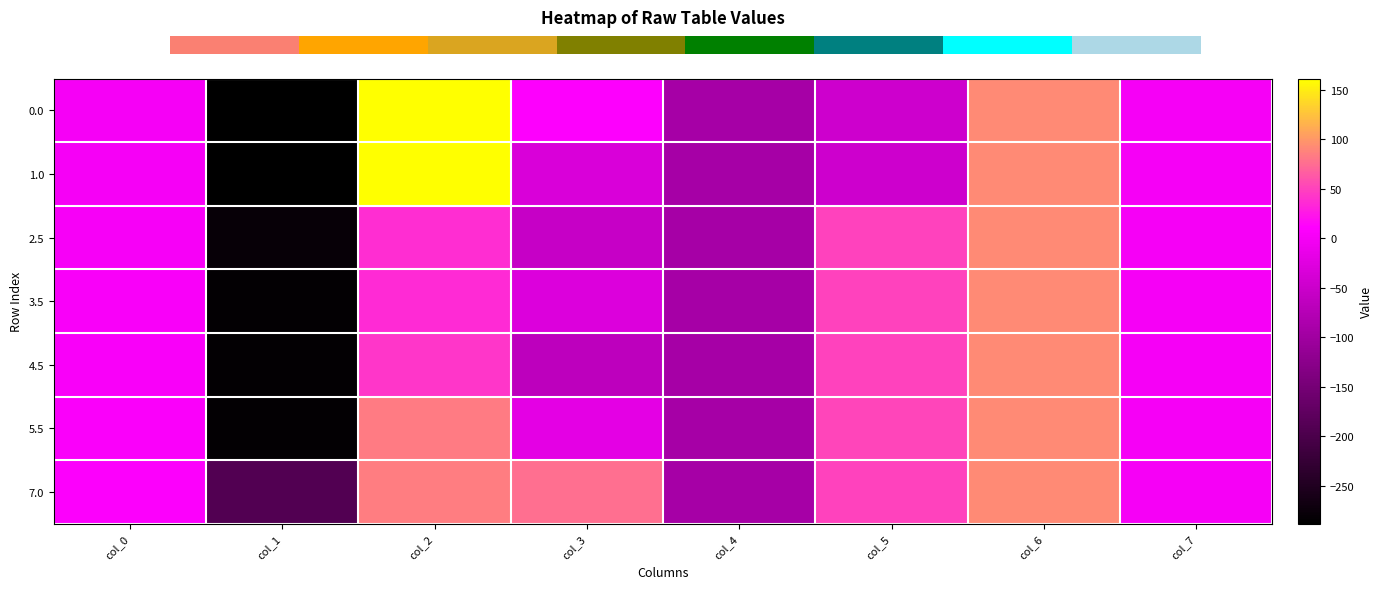

What is the difference between the 7.0 values at col_5 and col_0?

43.2